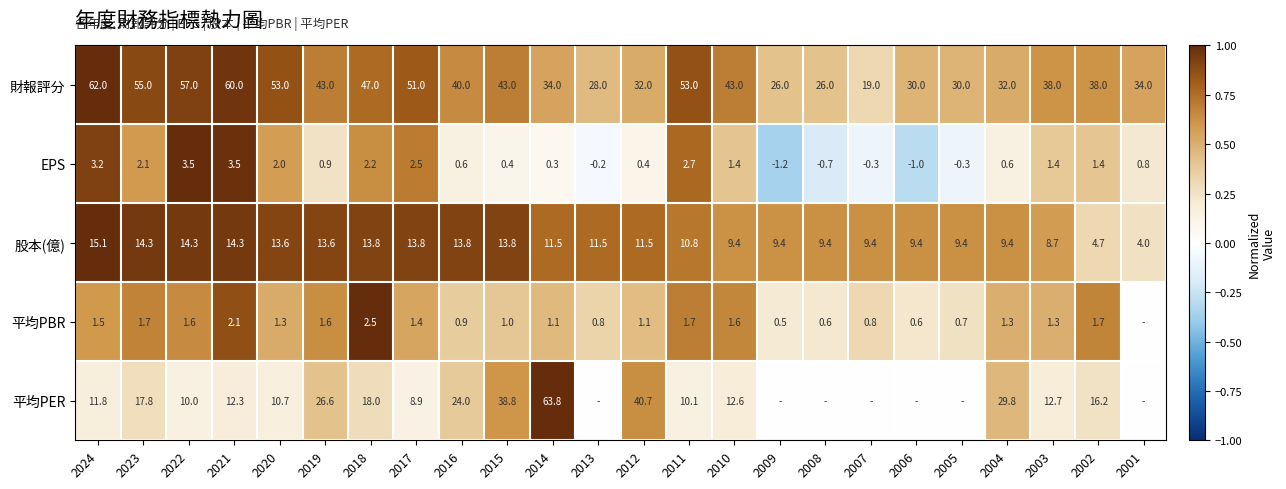

Which category has the lowest value in the 財報評分 series?

2007